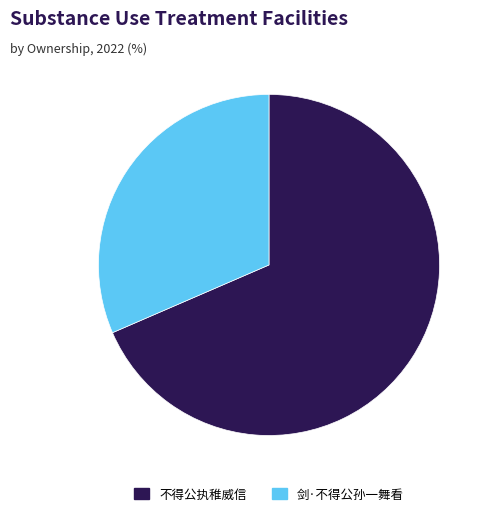

Is it true that 不得公执稚威信 is 83% of the pie?

False